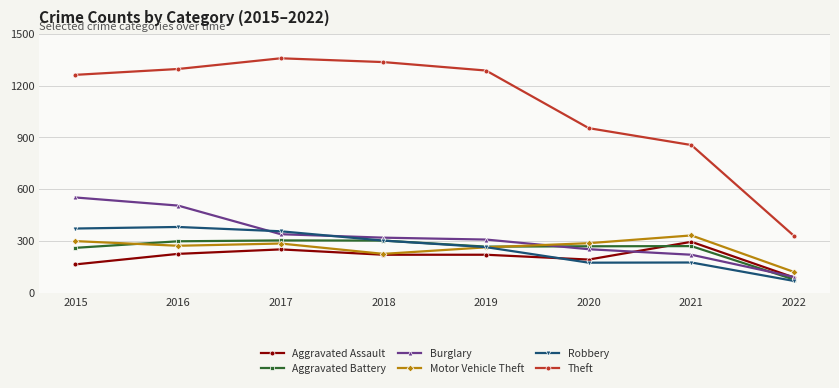

How many lines are shown in the chart?

6